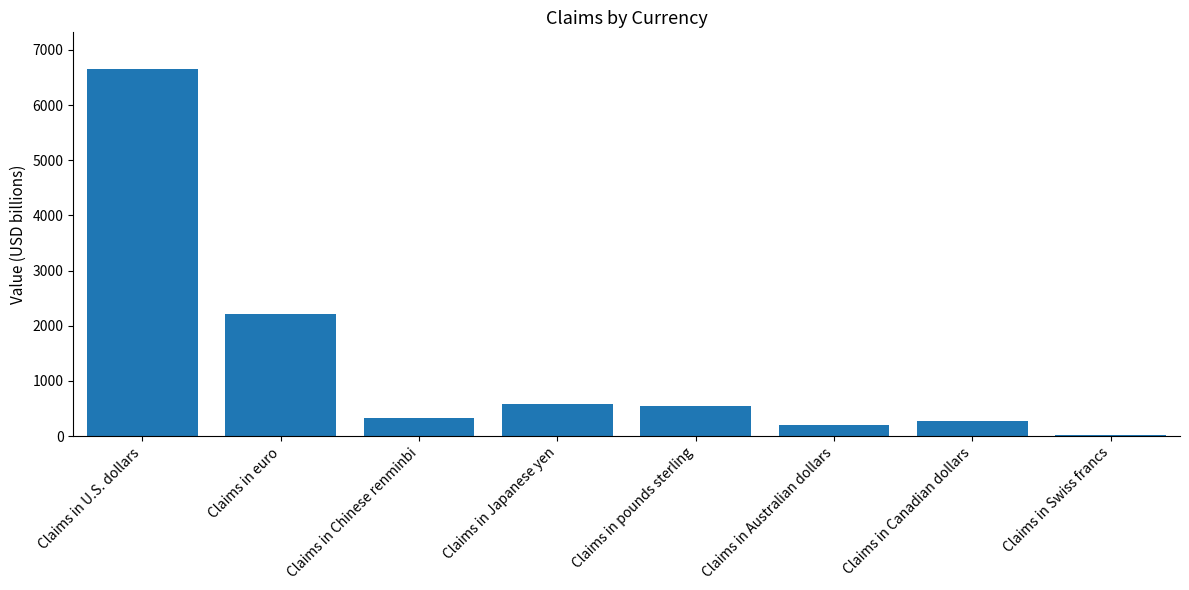

Reading left to right, transcribe all the data shown in this chart.

6652.4	2208.9	322.4	578.5	545.1	210.0	278.2	27.6